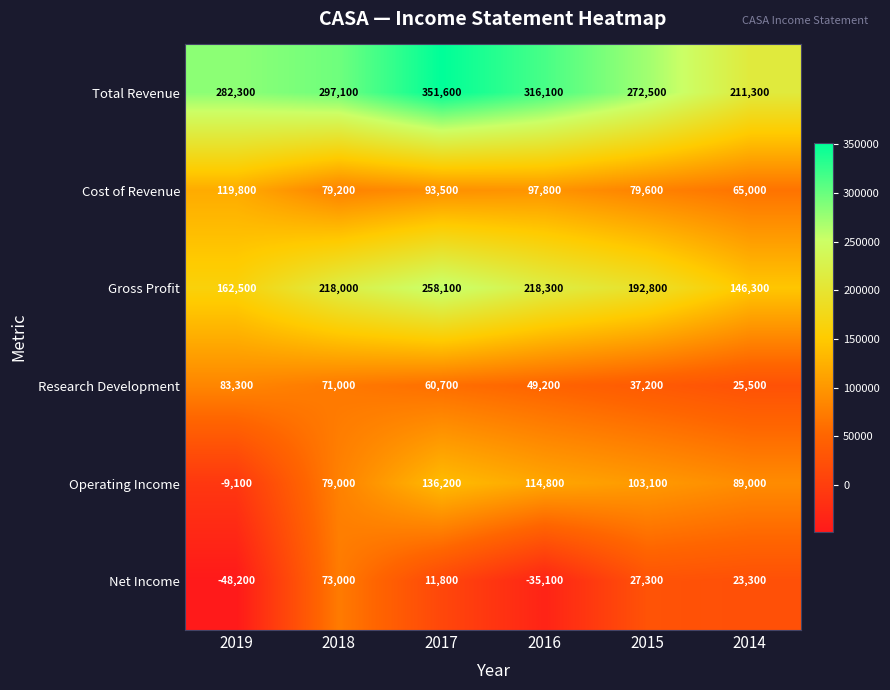

At which label does Operating Income first exceed 103100?

2017